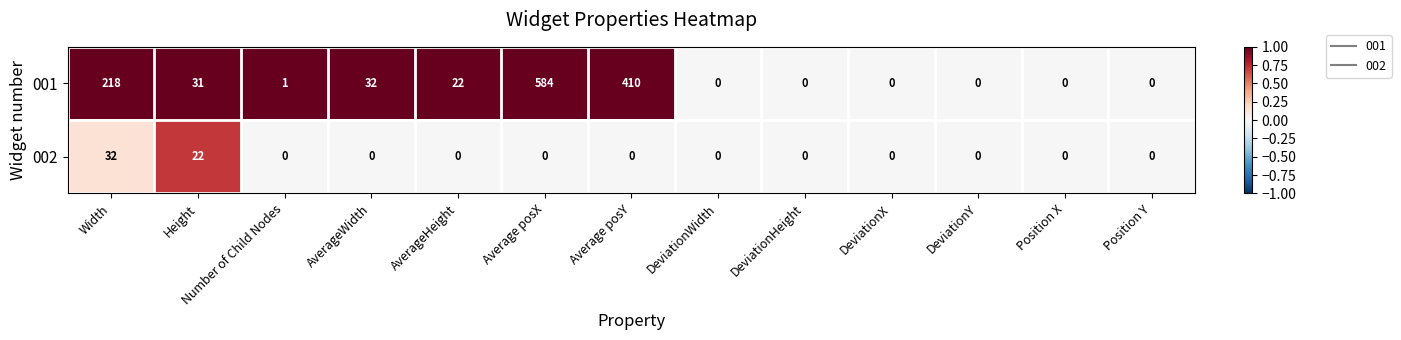

At Height, list the series in order from largest to smallest.

001, 002